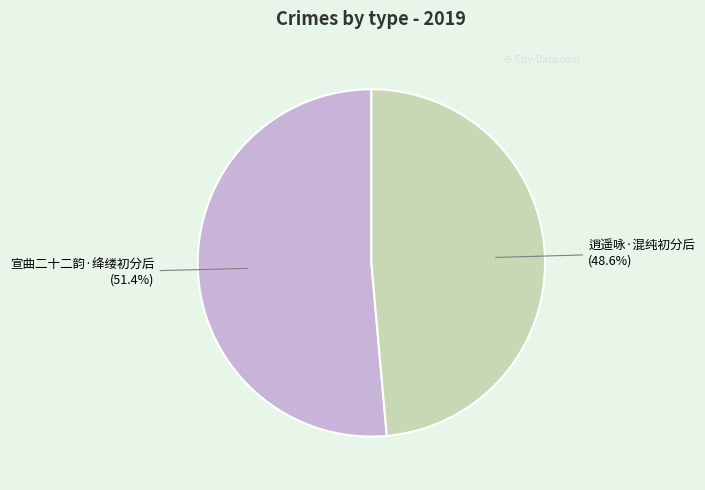

What percentage is the 逍遥咏·混纯初分后 slice, to the nearest percent?

49%